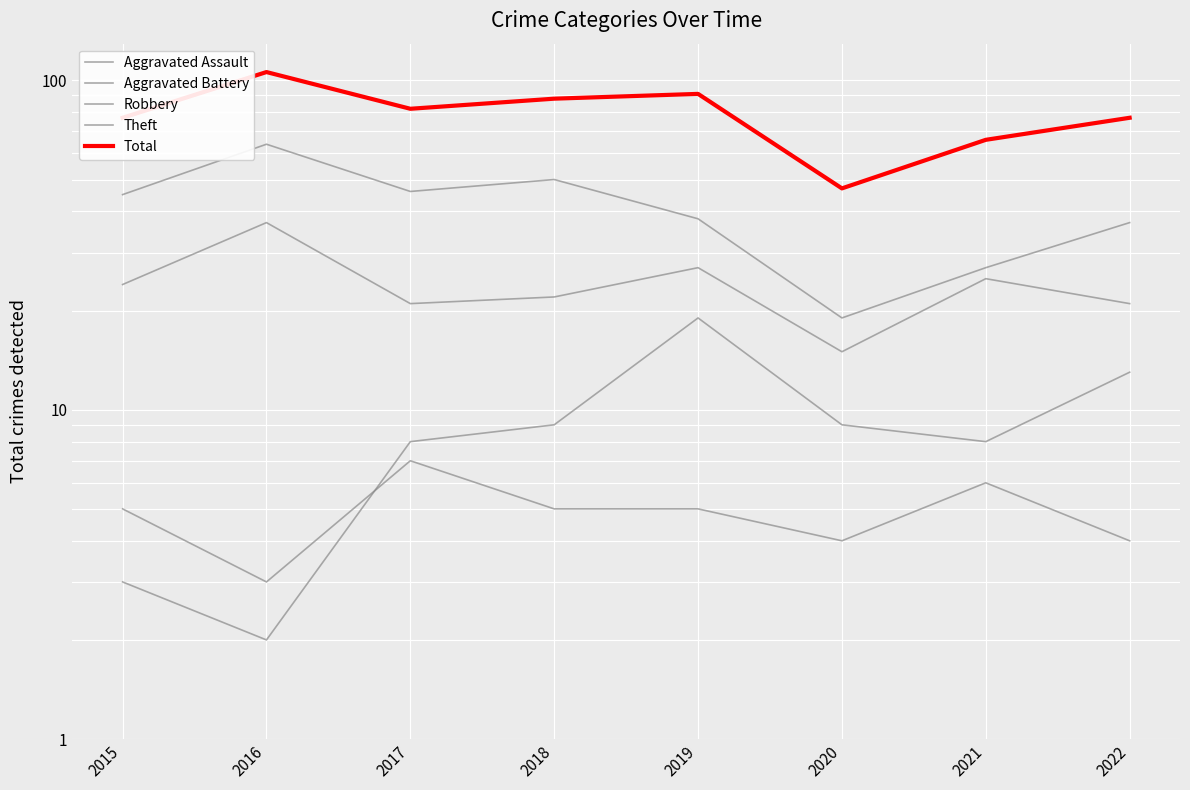

At which category is the sum across all series the highest?

2016